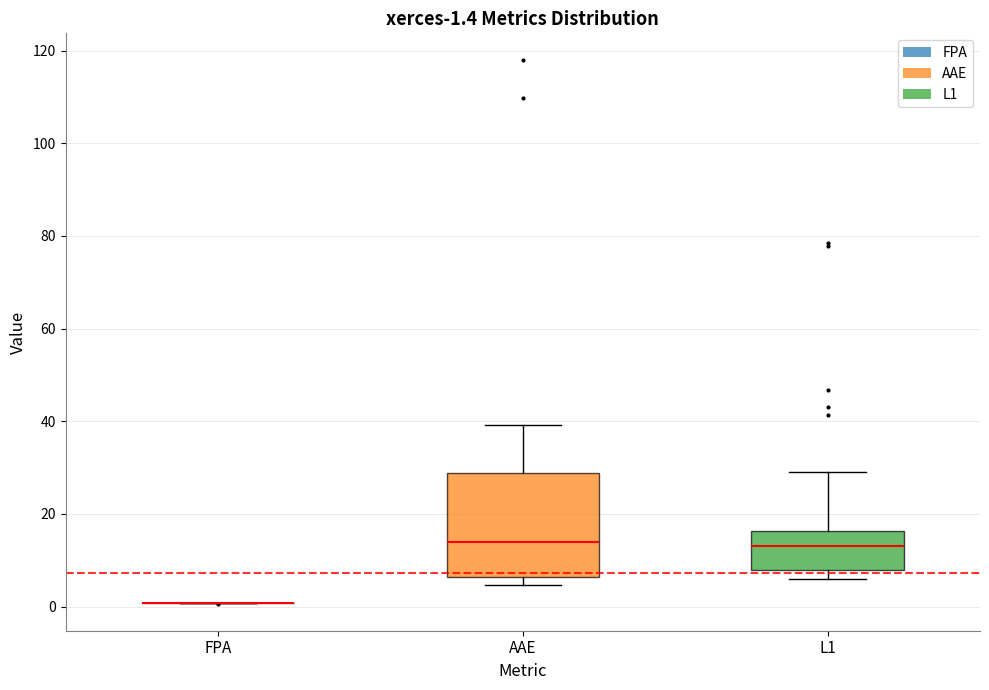

Which box is the tallest, from its lower edge to its upper edge?

AAE